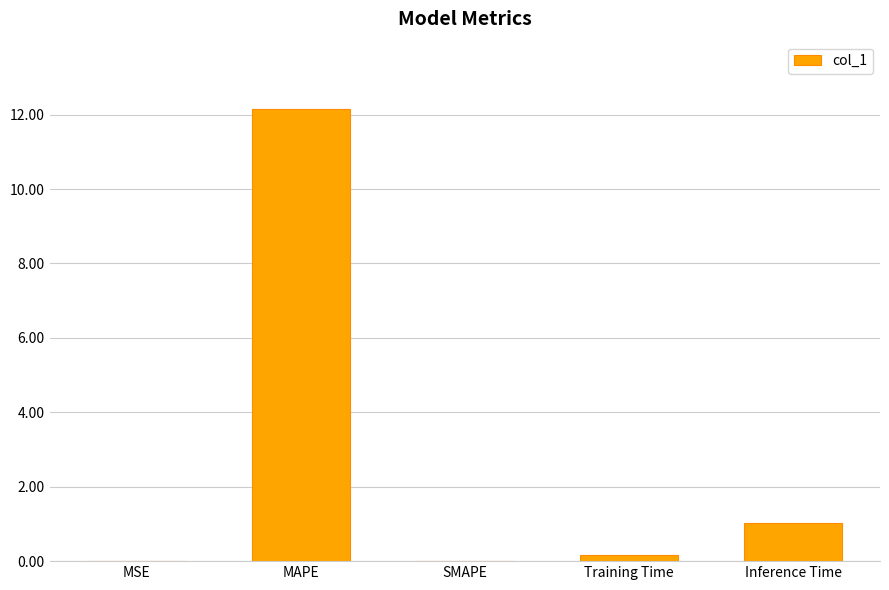

What is the sum of the values at MAPE and MSE?

12.1